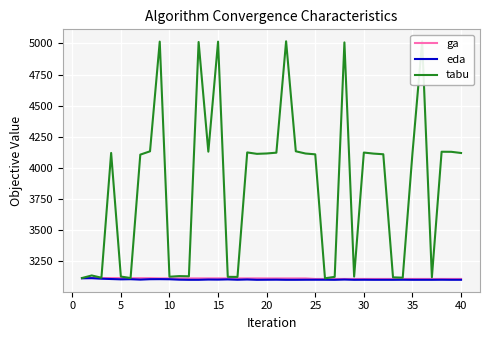

What is the value of the tabu point at the 3rd from the left?

3116.7